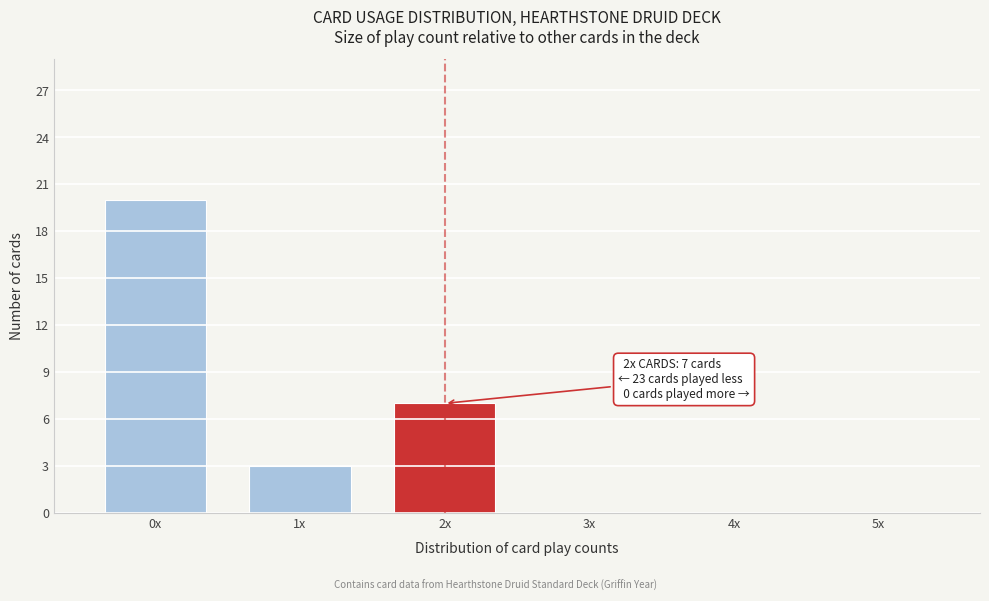

Reading left to right, list all the values displayed in this chart.

0x=20	1x=3	2x=7	3x=0	4x=0	5x=0